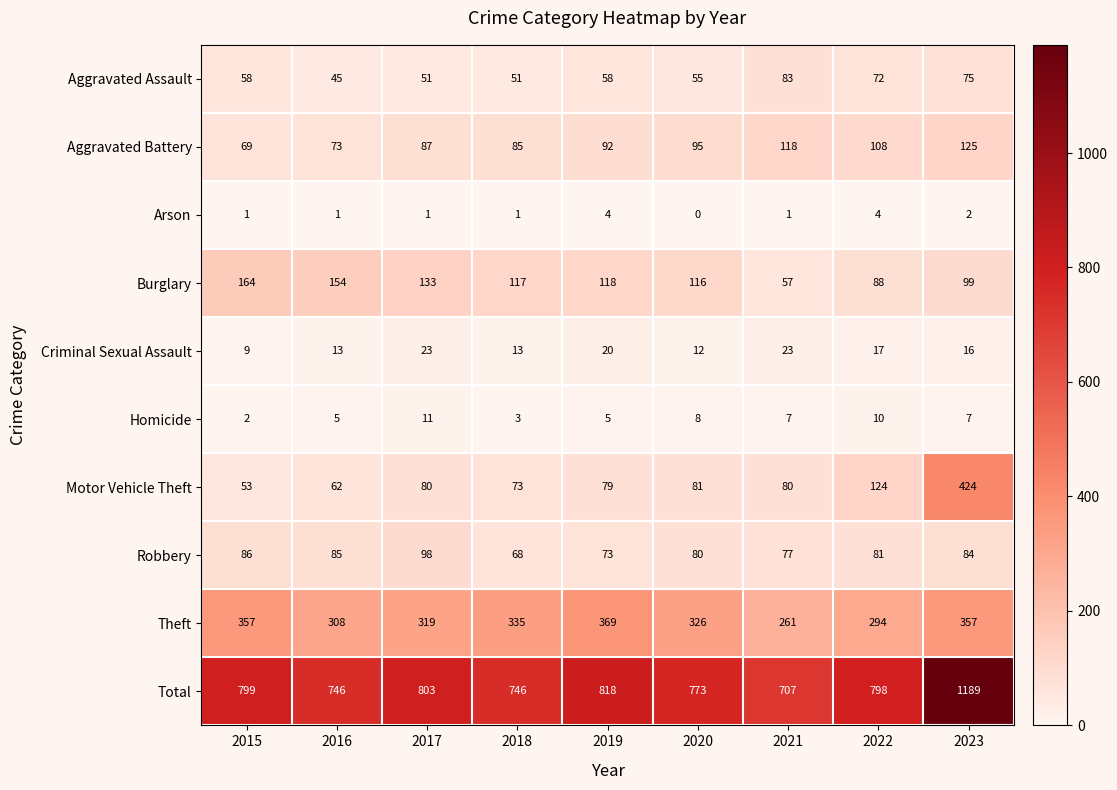

Which category has the highest value in the Robbery series?

2017